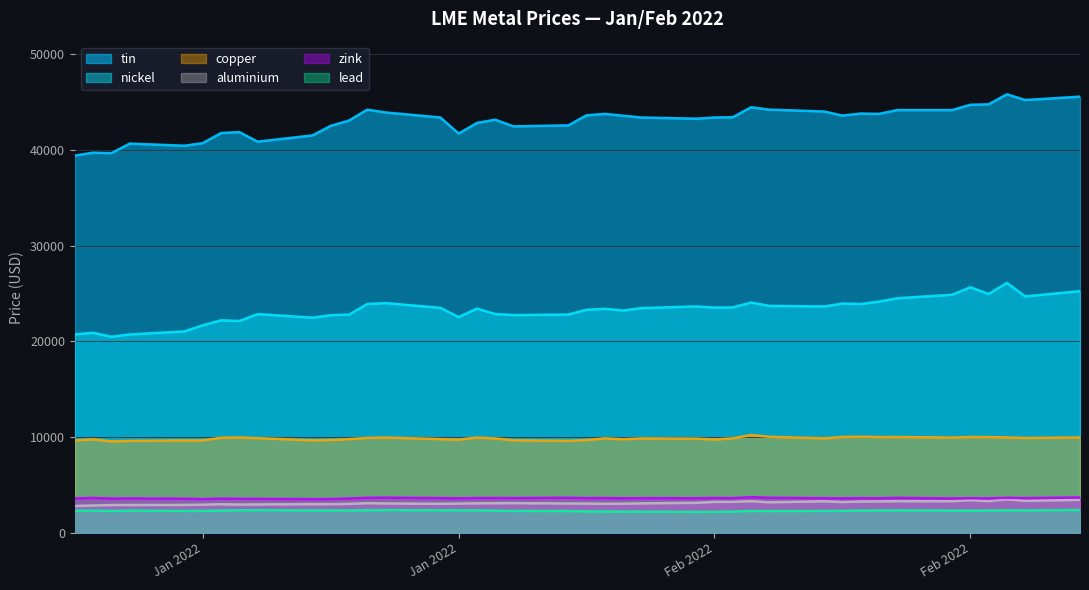

Reading left to right, what are all the values shown in this chart?

copper: 9660.0	9778.0	9565.0	9615.0	9665.0	9662.0	9945.0	9972.0	9900.0	9674.5	9707.0	9801.0	9925.0	9970.0	9800.0	9744.0	9965.0	9872.0	9678.0	9620.0	9701.0	9880.0	9785.0	9875.0	9850.0	9760.0	9881.0	10220.5	10040.0	9882.0	10020.0	10045.5	10010.0	10015.0	9960.0	10020.0	10005.0	9983.0	9920.0	9974.0
aluminium: 2815.5	2866.0	2912.5	2919.5	2923.0	2950.0	3003.0	2960.0	2977.5	3009.0	3006.0	3036.0	3109.5	3079.5	3044.5	3064.0	3093.0	3107.0	3110.0	3076.0	3072.0	3043.0	3058.5	3087.0	3148.0	3245.0	3248.0	3313.0	3200.0	3306.0	3223.0	3282.0	3294.0	3314.0	3315.0	3420.0	3323.5	3519.0	3355.5	3450.0
nickel: 20730.0	20900.0	20480.0	20725.0	21045.0	21680.0	22200.0	22130.0	22850.0	22475.0	22740.0	22795.0	23900.0	24000.0	23500.0	22535.0	23425.0	22860.0	22750.0	22800.0	23300.0	23400.0	23225.0	23475.0	23650.0	23530.0	23550.0	24055.0	23705.0	23650.0	23950.0	23905.0	24150.0	24500.0	24870.0	25650.0	24950.0	26105.0	24700.0	25240.0
zink: 3602.0	3660.0	3590.0	3602.5	3576.5	3540.0	3582.0	3575.0	3560.0	3535.0	3544.0	3602.0	3674.0	3686.0	3642.0	3615.0	3645.0	3649.0	3644.0	3675.0	3635.0	3650.0	3618.0	3635.0	3623.0	3653.0	3633.5	3738.0	3673.0	3631.0	3613.0	3634.0	3621.0	3668.5	3600.0	3628.0	3615.5	3670.0	3640.0	3705.0
lead: 2327.0	2343.0	2291.0	2342.0	2303.0	2305.0	2344.5	2367.0	2383.0	2358.0	2357.0	2352.0	2370.0	2393.5	2372.0	2359.0	2366.0	2330.0	2302.0	2289.0	2250.0	2247.0	2229.0	2225.0	2199.0	2204.0	2234.0	2300.0	2289.0	2300.0	2310.0	2340.0	2351.0	2363.0	2343.5	2335.0	2347.5	2370.0	2359.0	2402.0
tin: 39400.0	39700.0	39650.0	40650.0	40425.0	40700.0	41750.0	41850.0	40850.0	41500.0	42500.0	43050.0	44195.0	43900.0	43375.0	41700.0	42800.0	43145.0	42450.0	42550.0	43600.0	43750.0	43560.0	43375.0	43250.0	43375.0	43400.0	44445.0	44195.0	44000.0	43575.0	43785.0	43750.0	44150.0	44150.0	44700.0	44750.0	45795.0	45200.0	45550.0